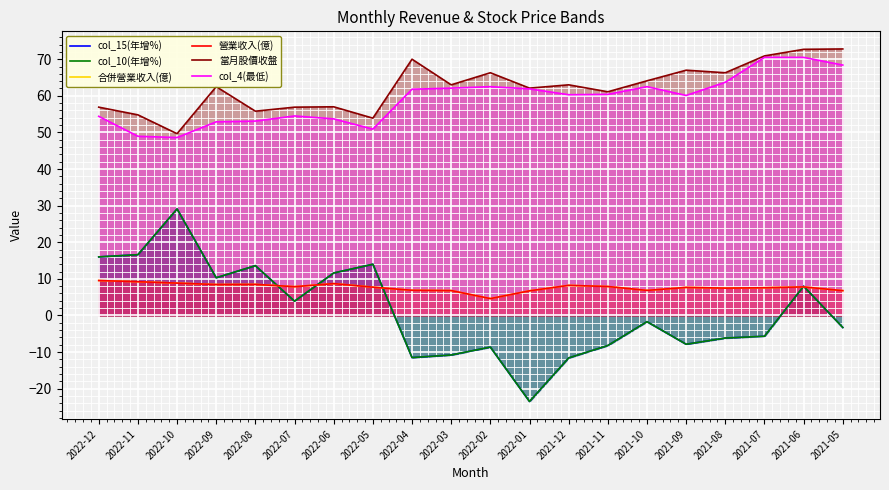

List the labels in order of 營業收入(億) value, smallest first.

2022-02, 2022-01, 2021-05, 2022-03, 2021-10, 2022-04, 2021-08, 2021-07, 2021-09, 2022-05, 2021-06, 2022-07, 2021-11, 2021-12, 2022-09, 2022-08, 2022-06, 2022-10, 2022-11, 2022-12